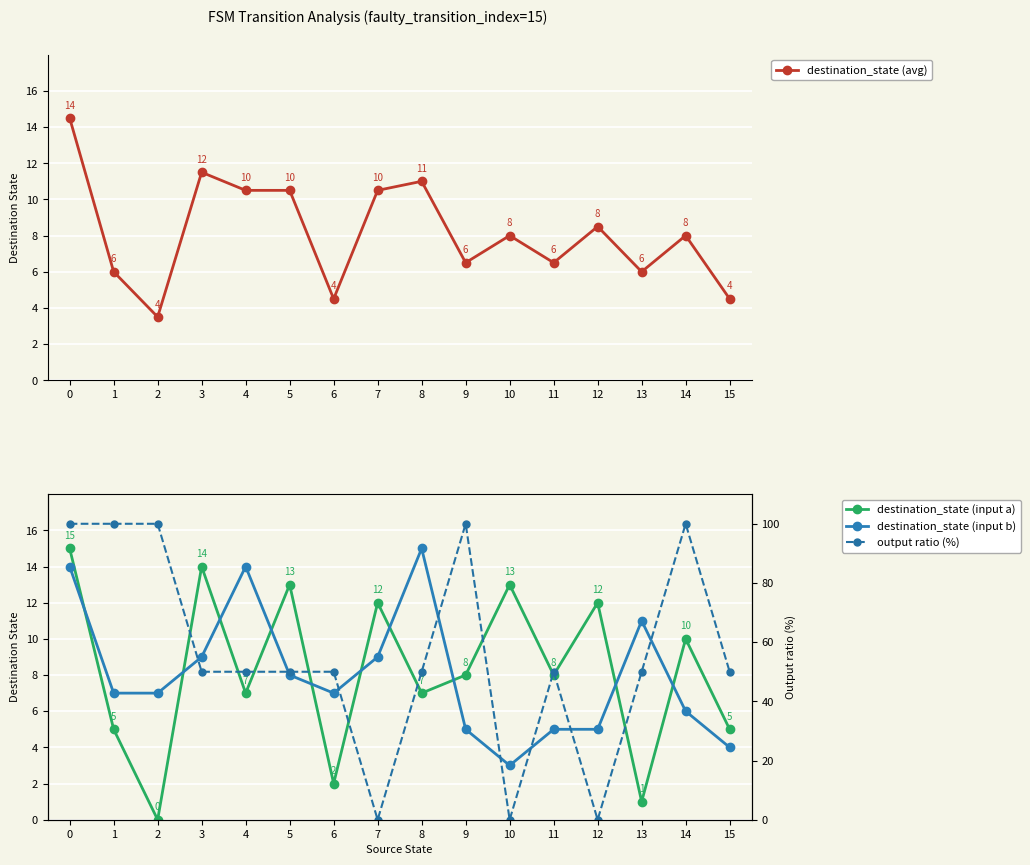

Which category has the lowest value in the destination_state (input a) series?

2